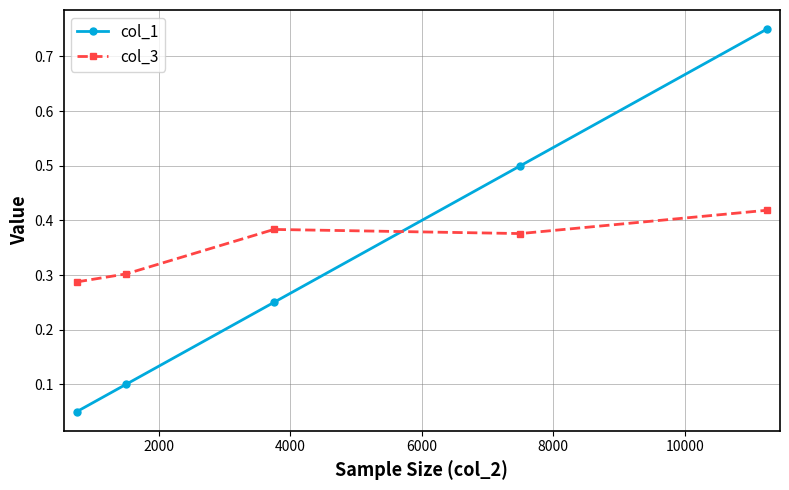

How many lines are shown in the chart?

2